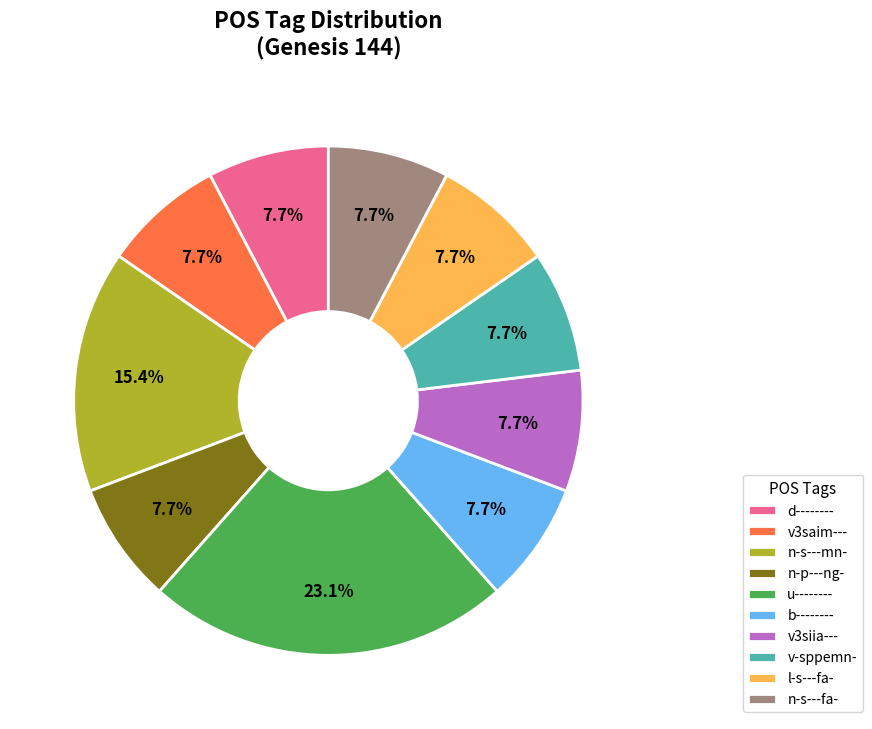

Is it true that n-s---fa- is 1% of the pie?

False